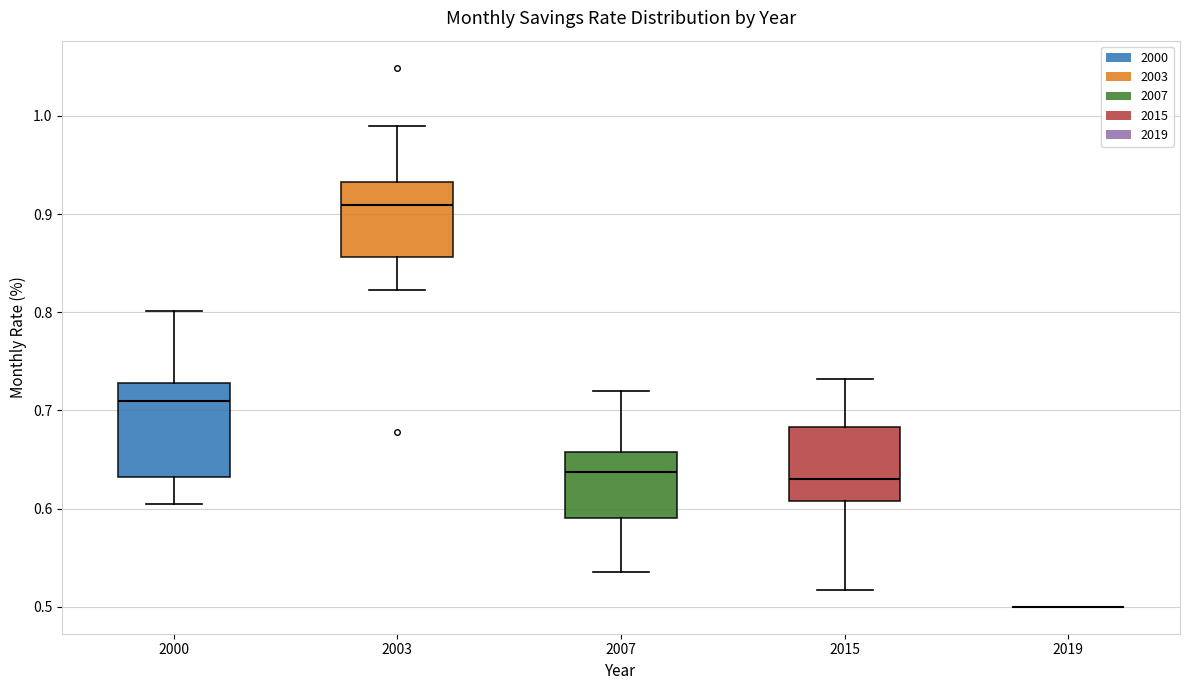

Where is the lower edge of the box at x = 2003 on the y-axis? The values are not printed on the chart, so give them approximately, as read against the axis.

0.86